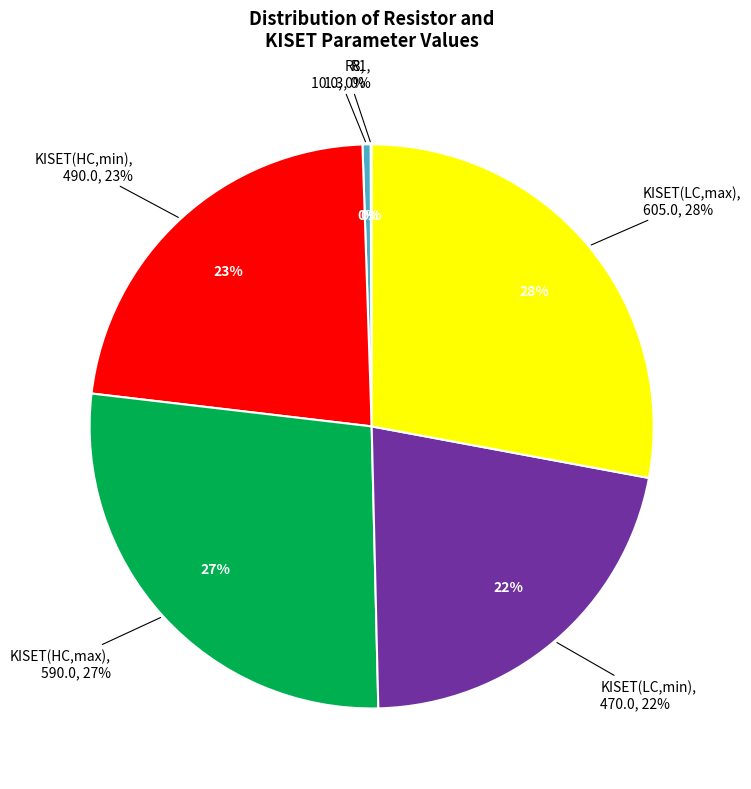

Count the number of slices in the pie.

6